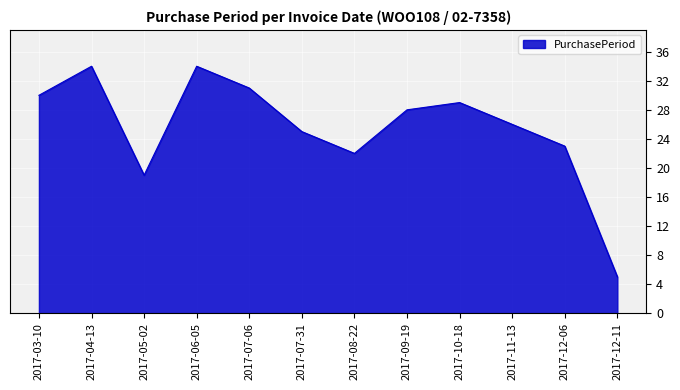

What is the sum of the values at 2017-05-02 and 2017-12-11?

24